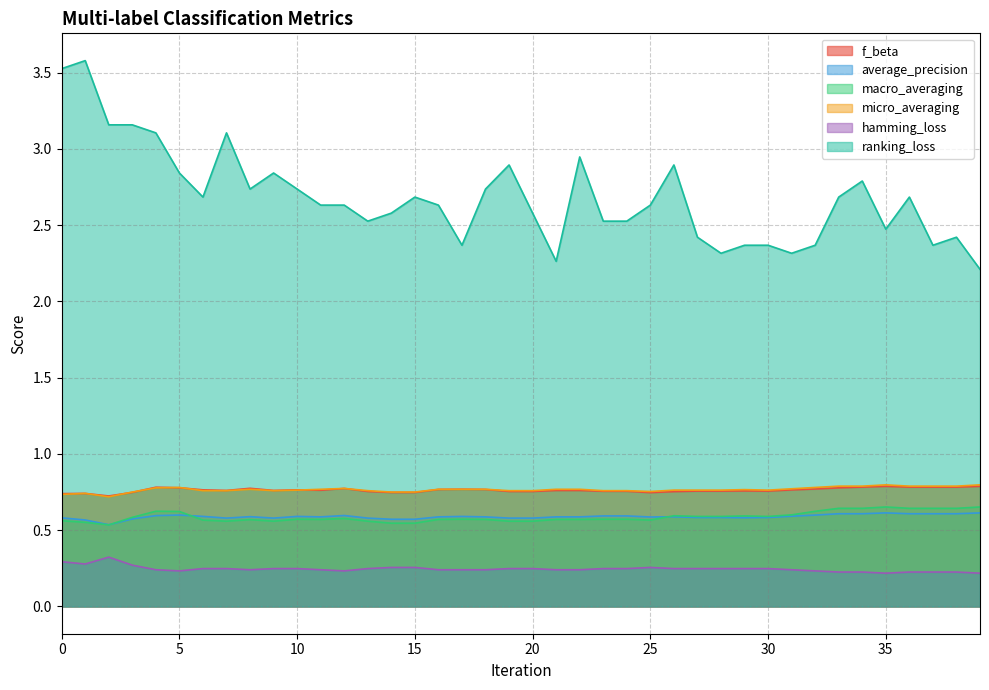

At 33, list the series in order from smallest to largest.

hamming_loss, average_precision, macro_averaging, f_beta, micro_averaging, ranking_loss